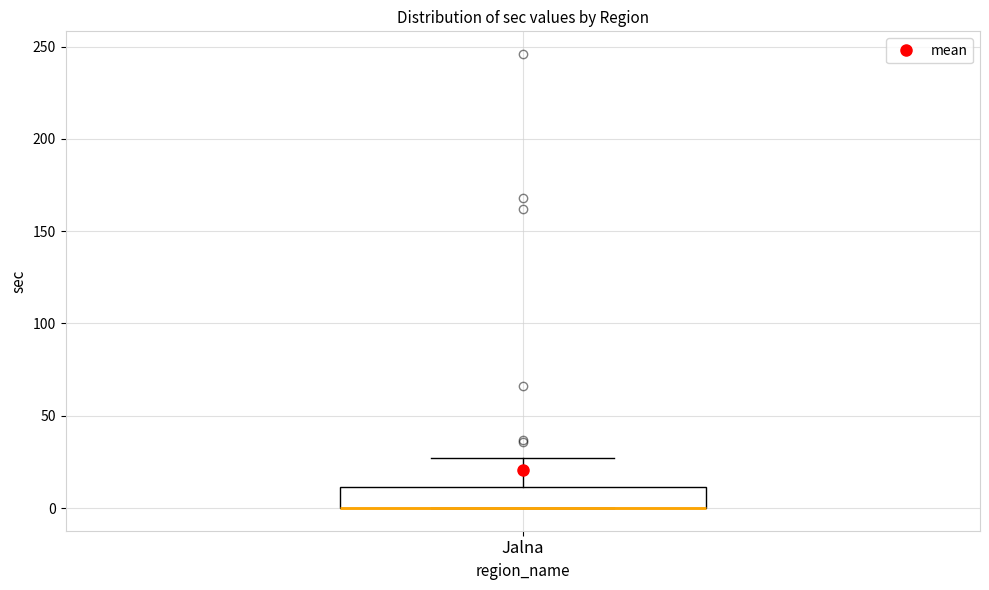

Where is the lower edge of the box for Jalna on the y-axis? The values are not printed on the chart, so give them approximately, as read against the axis.

0